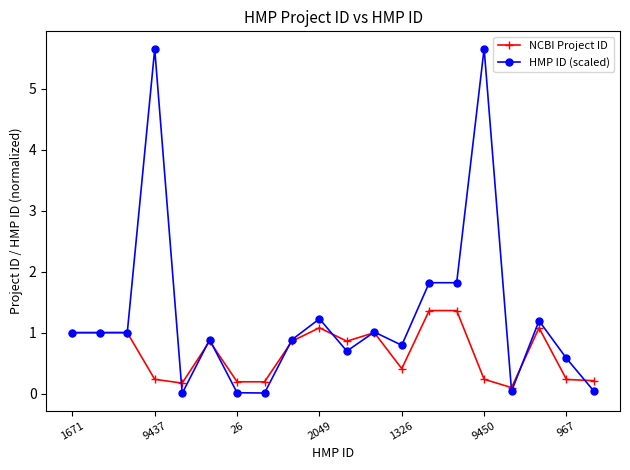

What is the greatest value displayed?

5.7